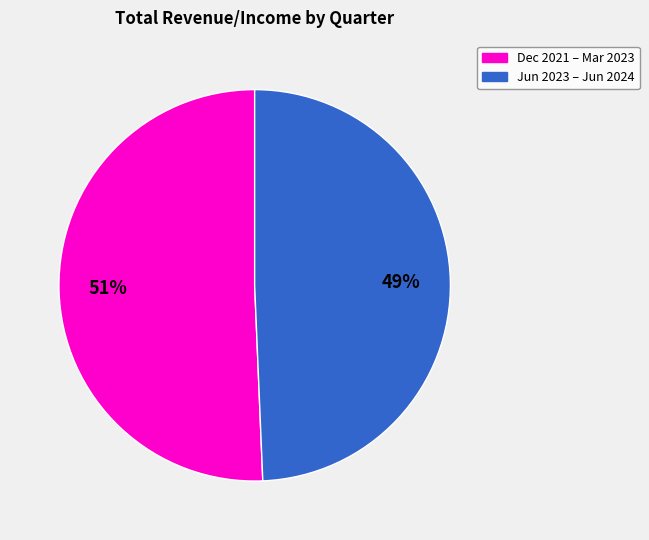

Is there a majority slice in this chart?

Yes